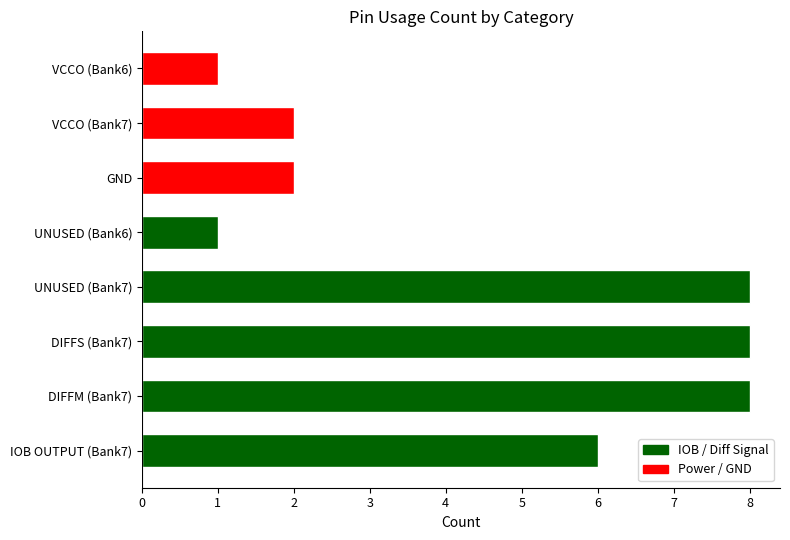

How many bars are there in total?

8